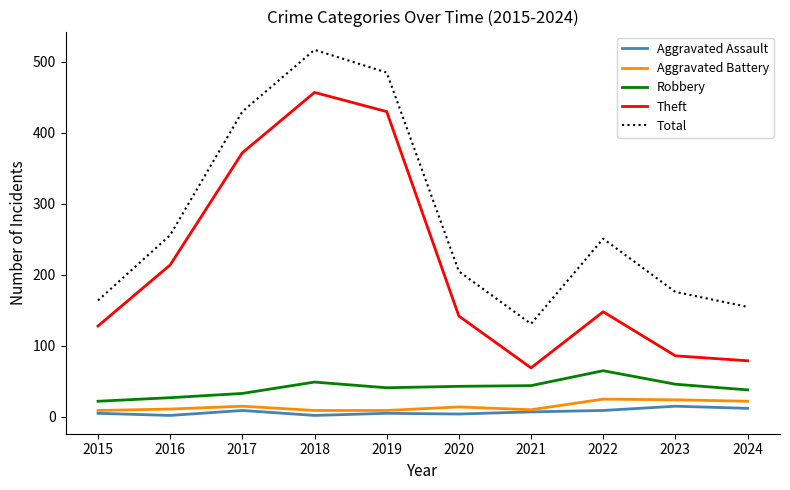

What is the maximum value shown in the chart?

517